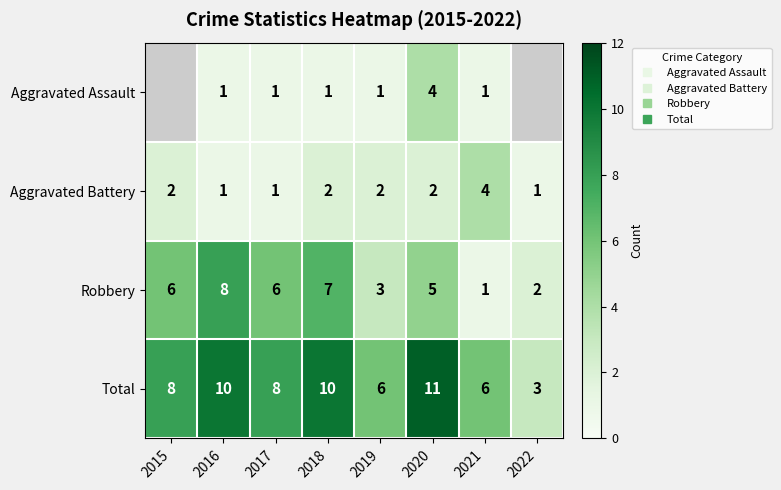

Rank the categories by Aggravated Battery value from lowest to highest.

2016, 2017, 2022, 2015, 2018, 2019, 2020, 2021